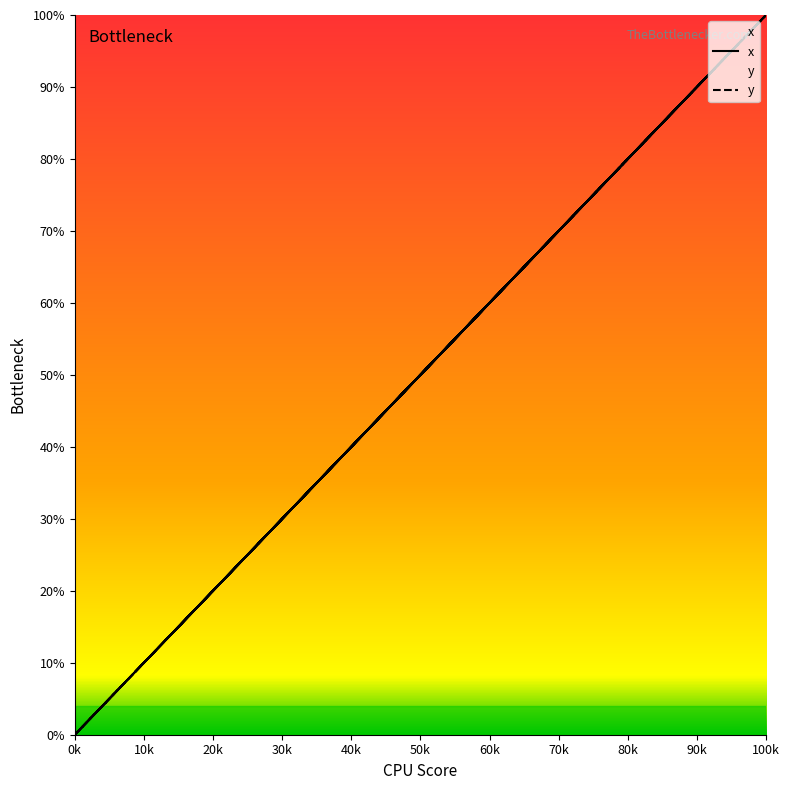

What are all the series names shown in the legend?

x, y